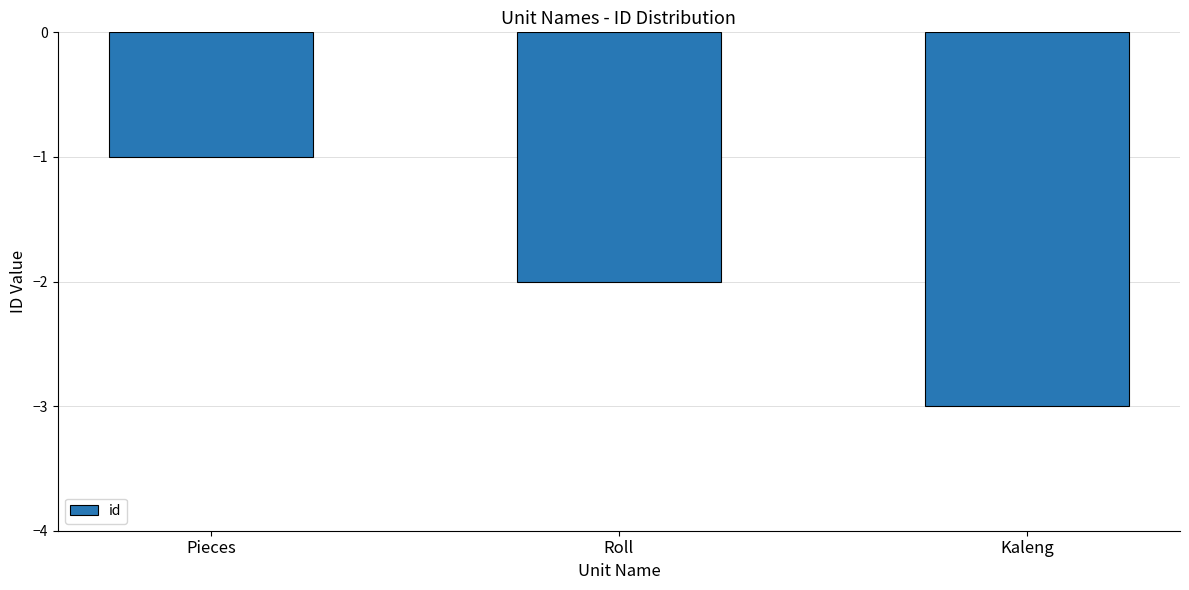

What is the value of the 3rd bar from the left?

-3